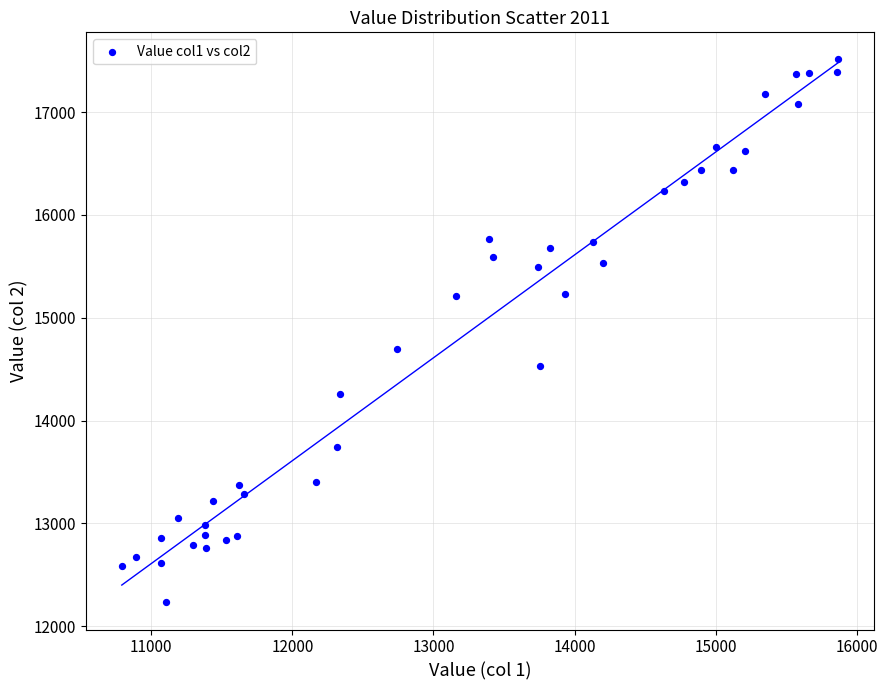

What Y value in the scatter plot is closest to 14871?

14695.1